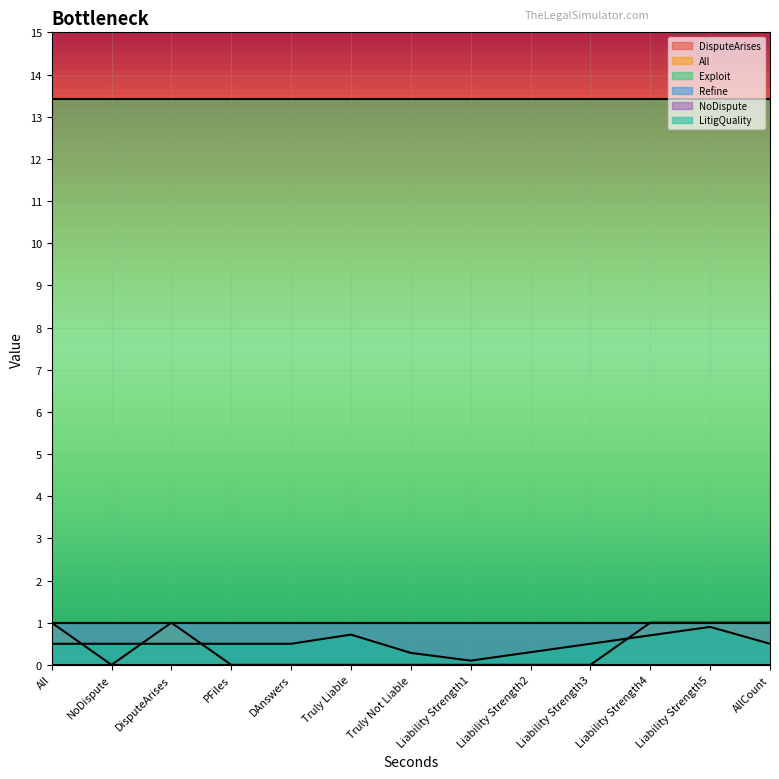

What is the sum of all DisputeArises values?

13.0